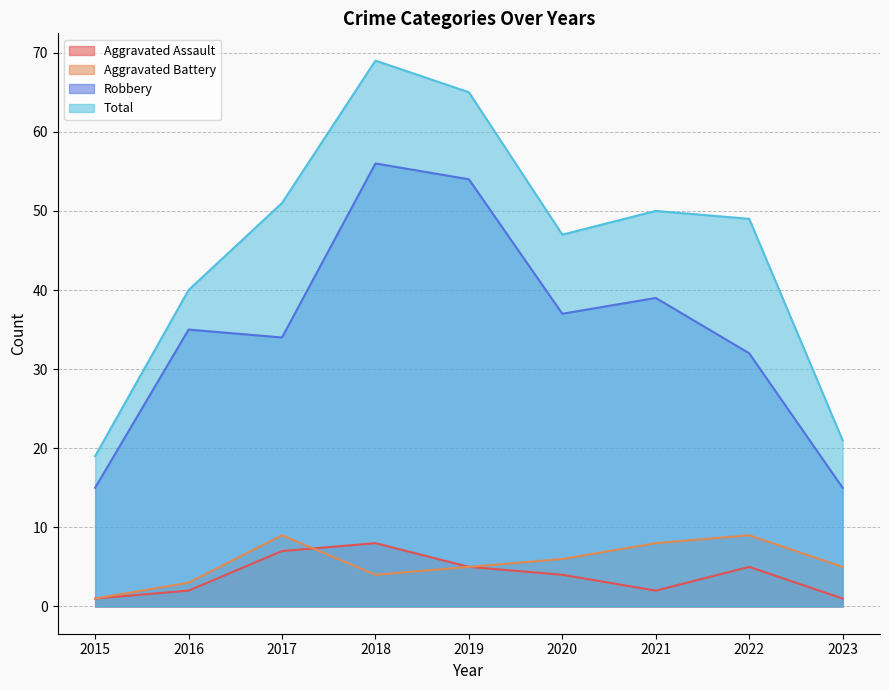

True or false: Aggravated Battery and Aggravated Assault cross at least once.

True